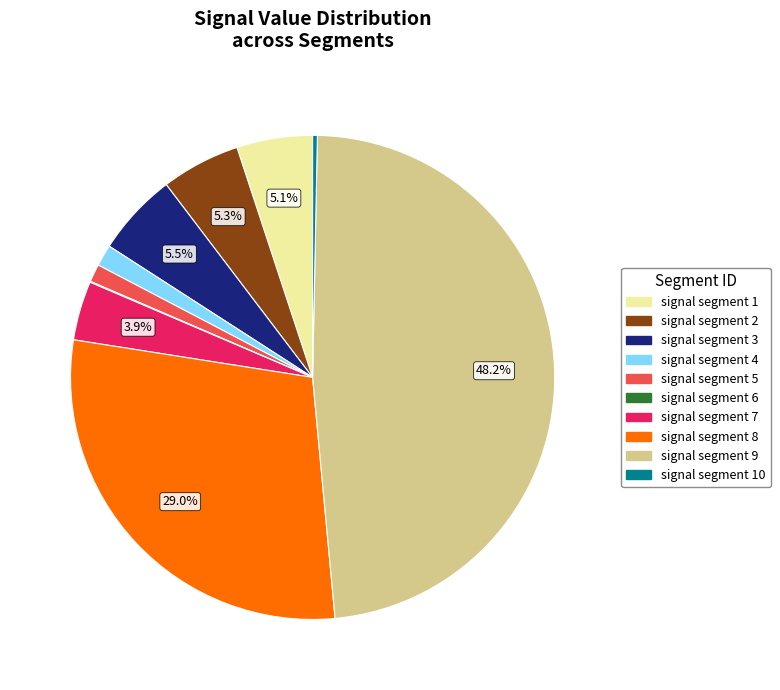

Is there a majority slice in this chart?

No